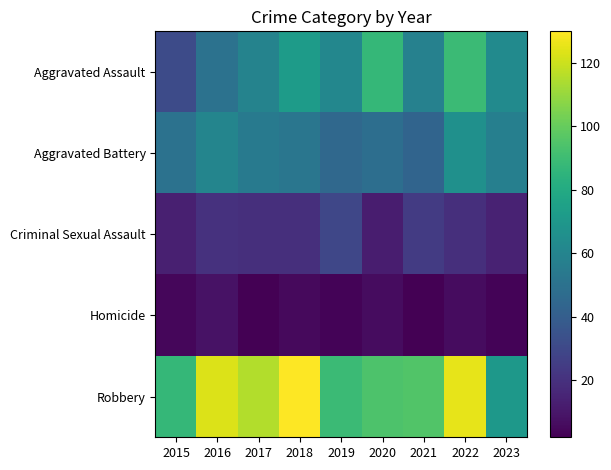

Reading left to right, what are all the values shown in this chart?

Aggravated Assault: 2015=31	2016=50	2017=59	2018=72	2019=61	2020=87	2021=58	2022=89	2023=63
Aggravated Battery: 2015=50	2016=60	2017=54	2018=52	2019=45	2020=48	2021=43	2022=66	2023=57
Criminal Sexual Assault: 2015=13	2016=20	2017=19	2018=19	2019=29	2020=12	2021=24	2022=19	2023=14
Homicide: 2015=4	2016=8	2017=2	2018=5	2019=3	2020=6	2021=2	2022=6	2023=3
Robbery: 2015=87	2016=123	2017=115	2018=130	2019=89	2020=94	2021=95	2022=125	2023=70